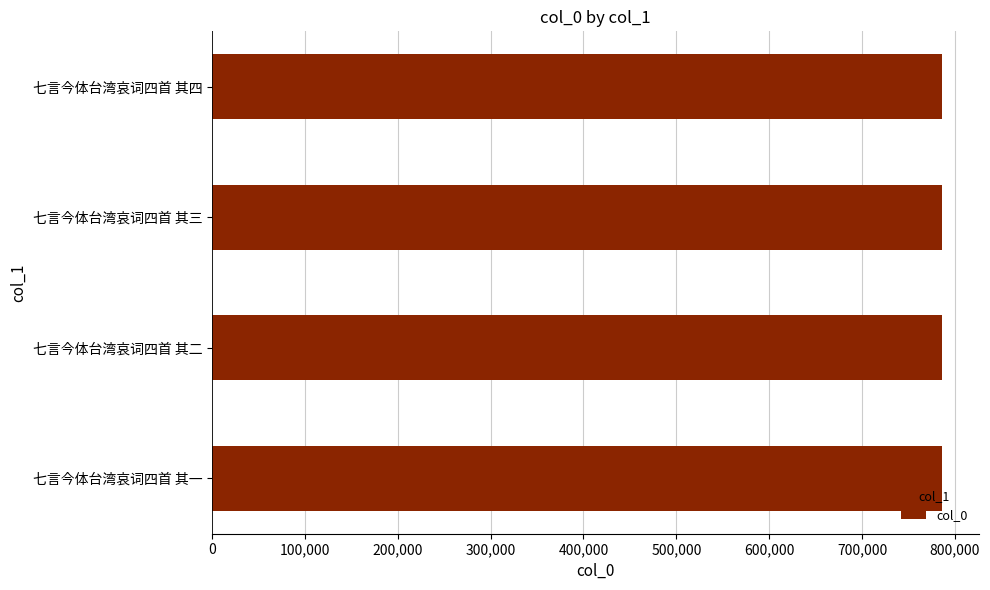

Is it true that the value at 七言今体台湾哀词四首 其二 is 442274?

False